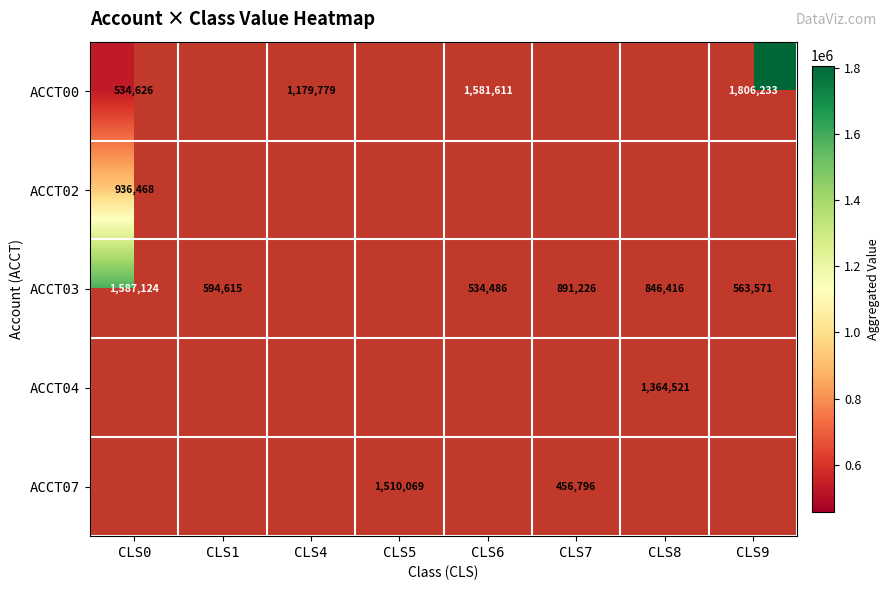

What is the difference between the ACCT00 values at CLS0 and CLS6?

1046985